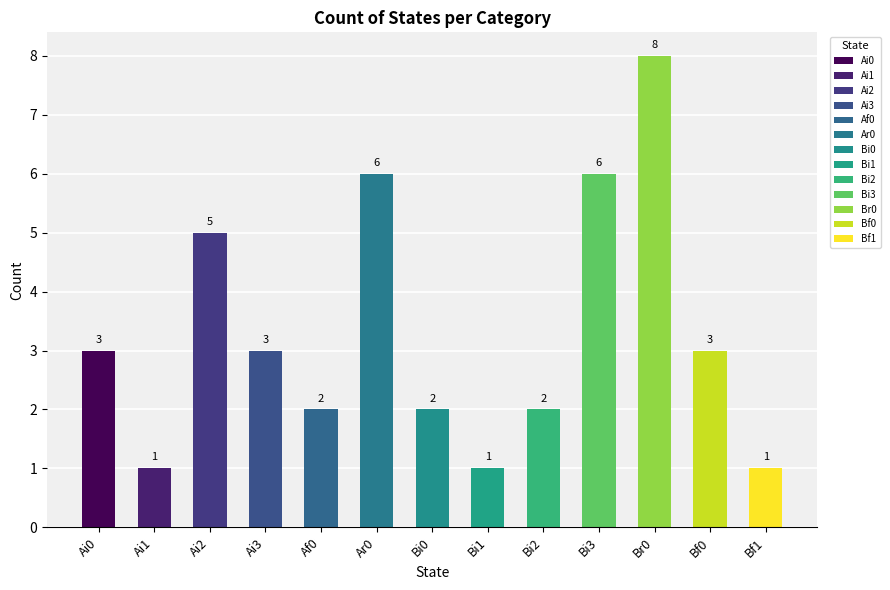

What is the label of the 13th bar from the left?

Bf1